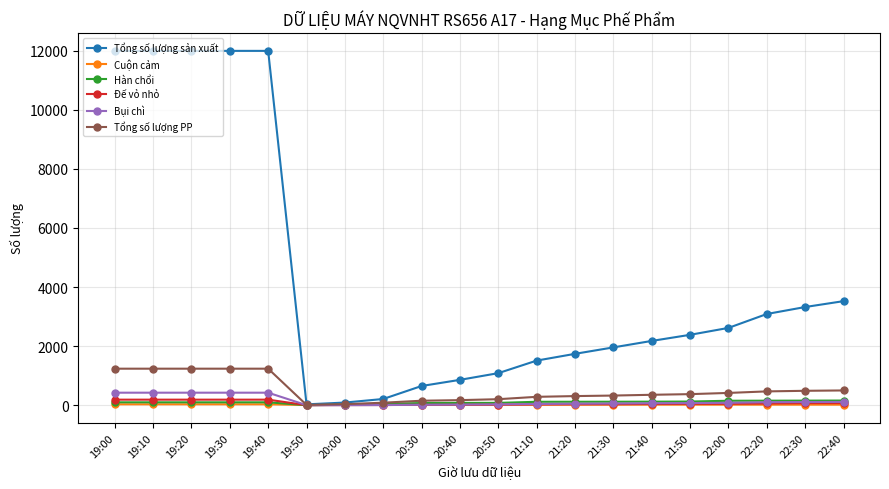

Does the chart have visible grid lines?

Yes